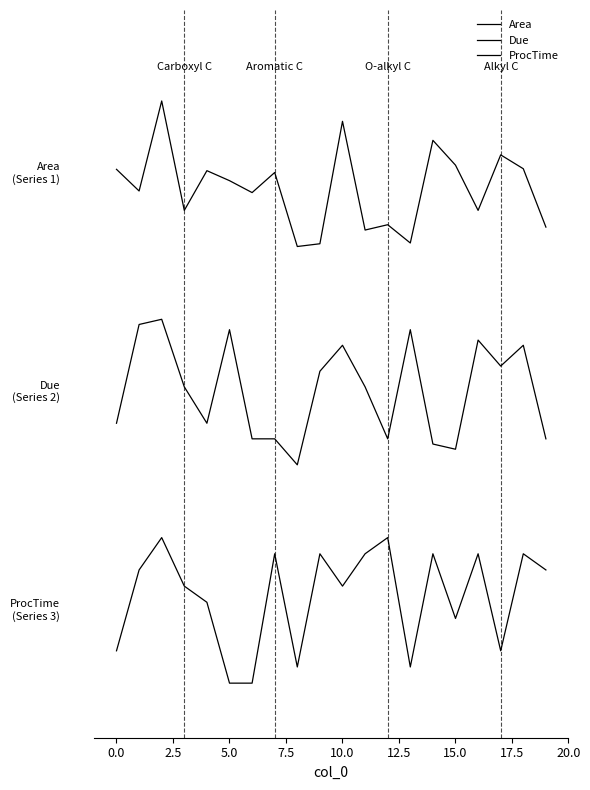

True or false: Area and ProcTime cross at least once.

False